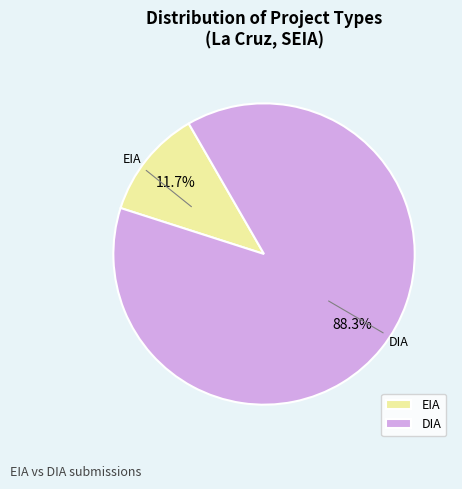

Which slice represents more than half of the pie?

DIA